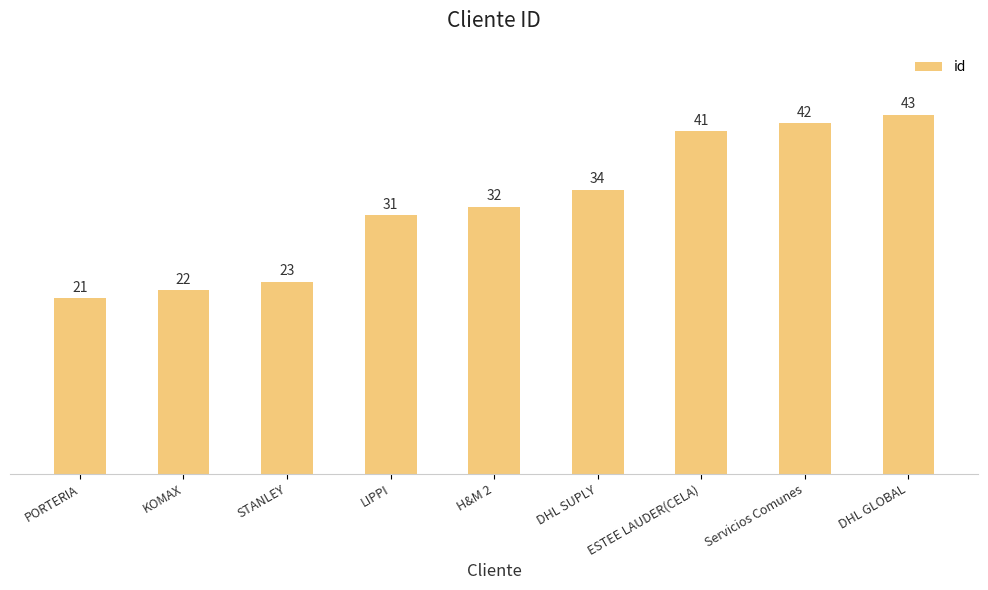

How many series are shown in this chart?

1